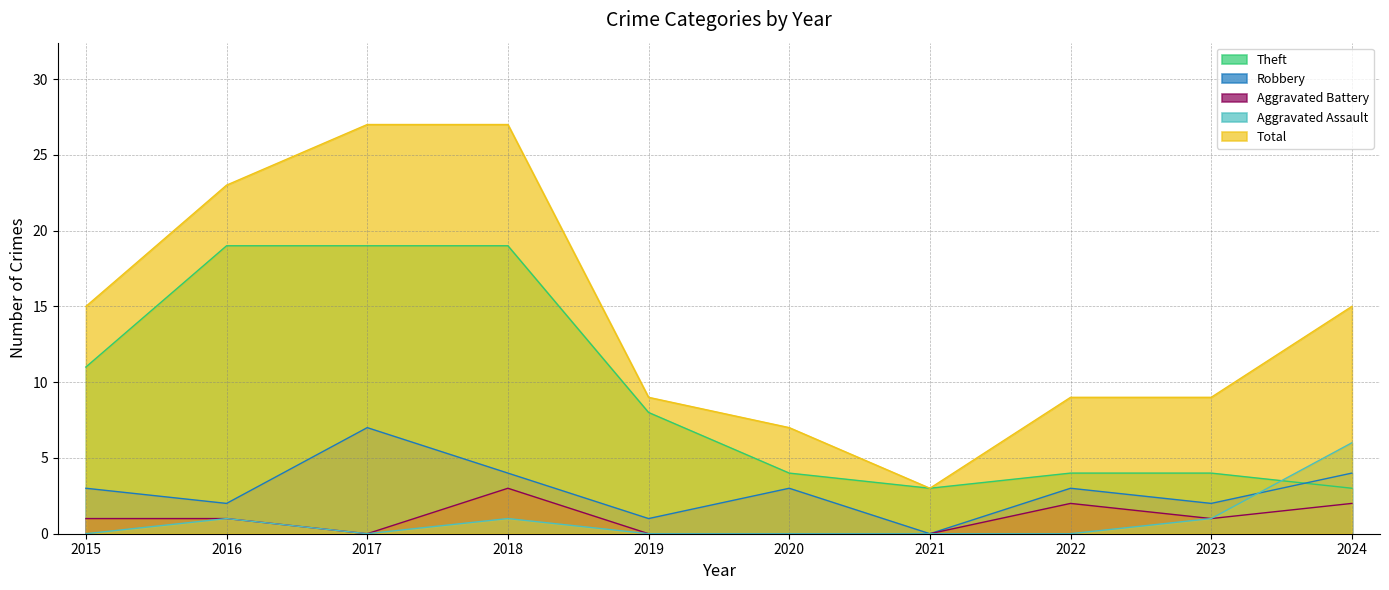

Where does the Aggravated Battery series first go above 1?

2018